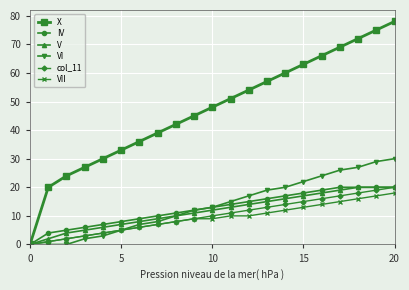

What is the difference between the maximum and minimum values in the VI series?

30